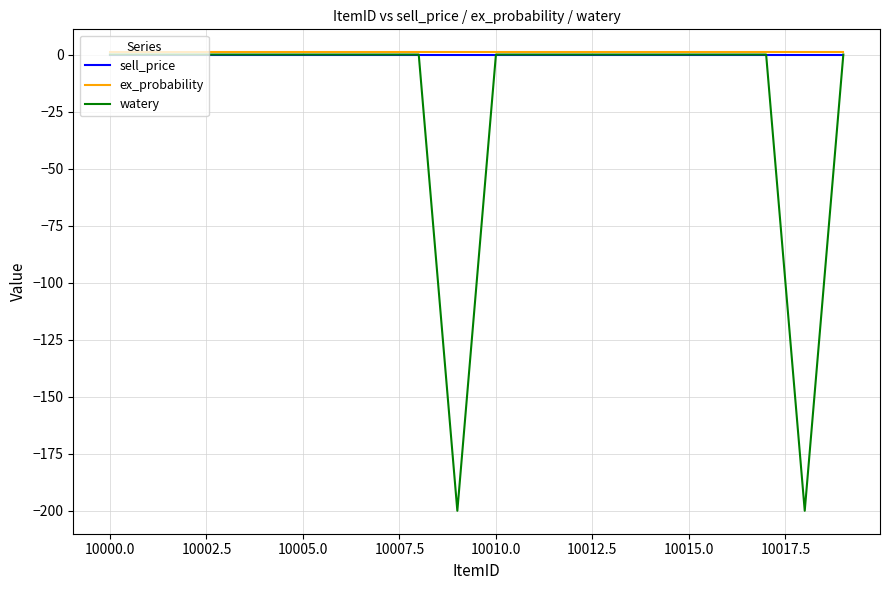

What is the minimum value shown in the chart?

-200